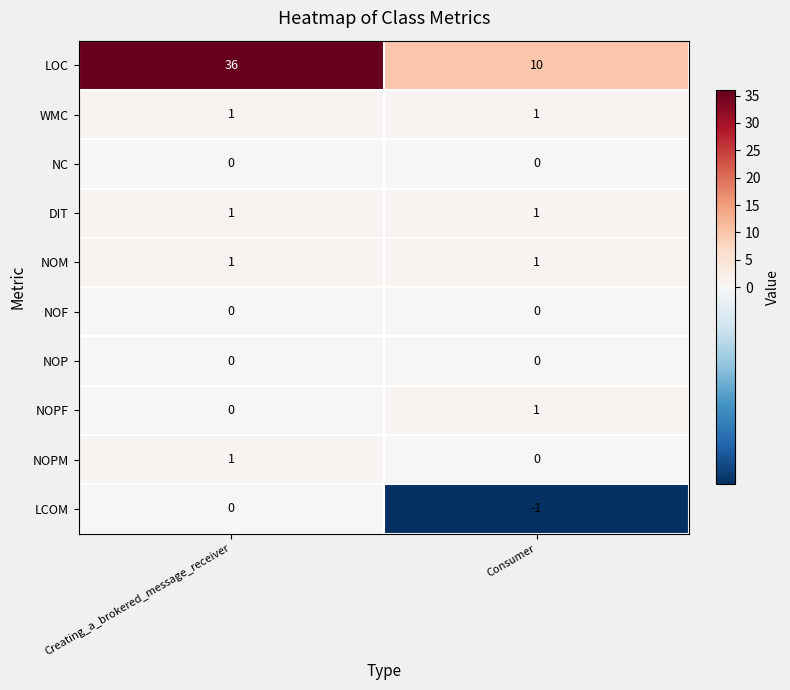

Reading right to left, list all the values displayed in this chart.

LOC: Consumer=10	Creating_a_brokered_message_receiver=36
WMC: Consumer=1	Creating_a_brokered_message_receiver=1
NC: Consumer=0	Creating_a_brokered_message_receiver=0
DIT: Consumer=1	Creating_a_brokered_message_receiver=1
NOM: Consumer=1	Creating_a_brokered_message_receiver=1
NOF: Consumer=0	Creating_a_brokered_message_receiver=0
NOP: Consumer=0	Creating_a_brokered_message_receiver=0
NOPF: Consumer=1	Creating_a_brokered_message_receiver=0
NOPM: Consumer=0	Creating_a_brokered_message_receiver=1
LCOM: Consumer=-1	Creating_a_brokered_message_receiver=0